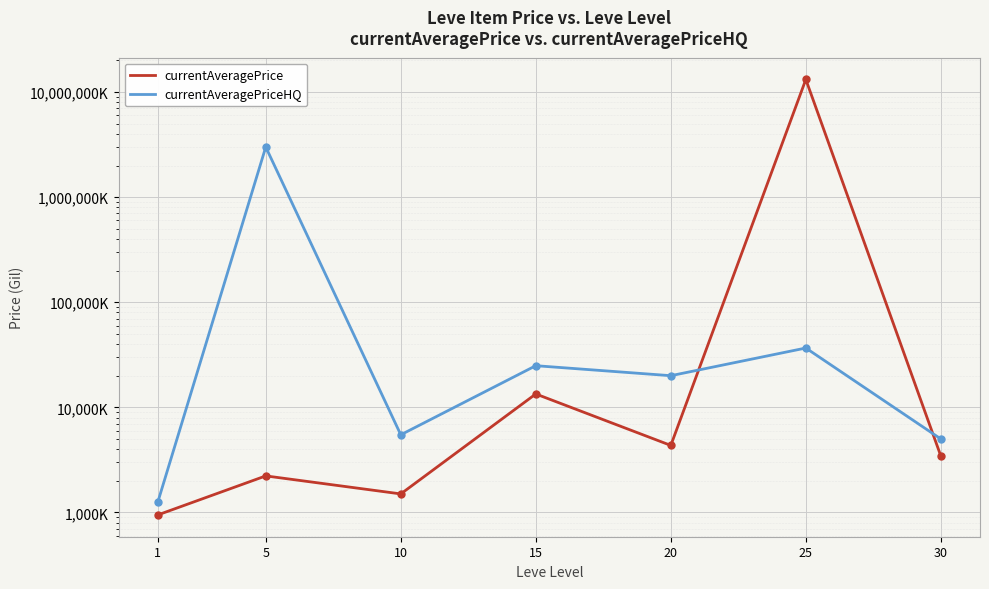

What is the difference between the maximum and minimum values in the currentAveragePriceHQ series?

2998751.2